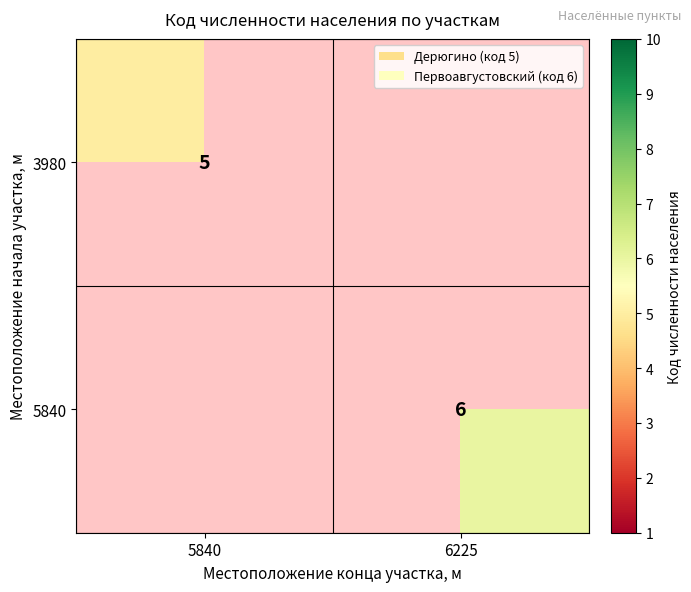

Is the value of 5840 at 6225 greater than the value of 3980 at 5840?

Yes